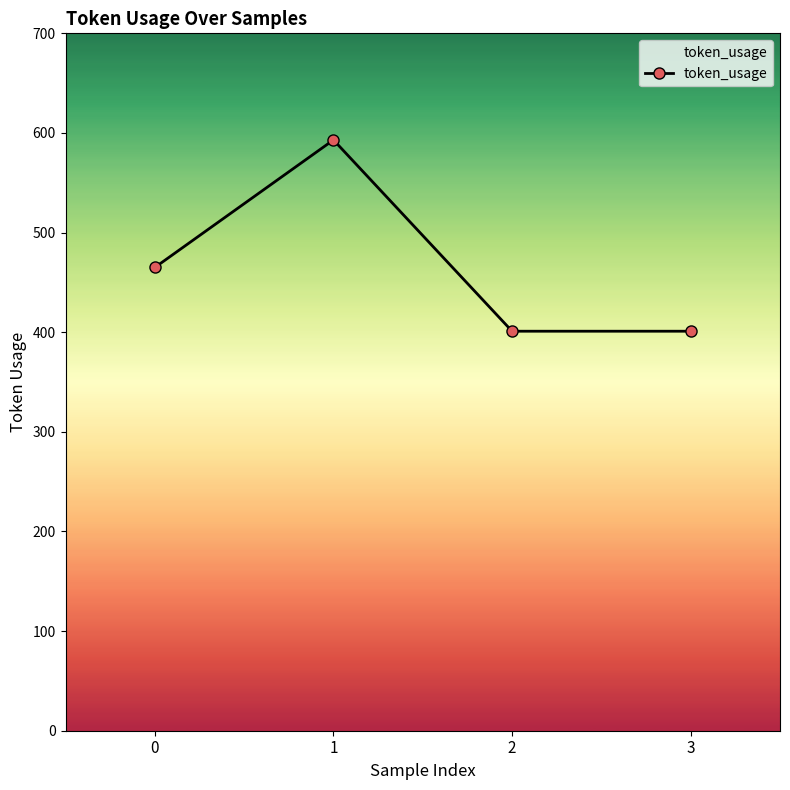

What is the change in value from 0 to 3?

-64